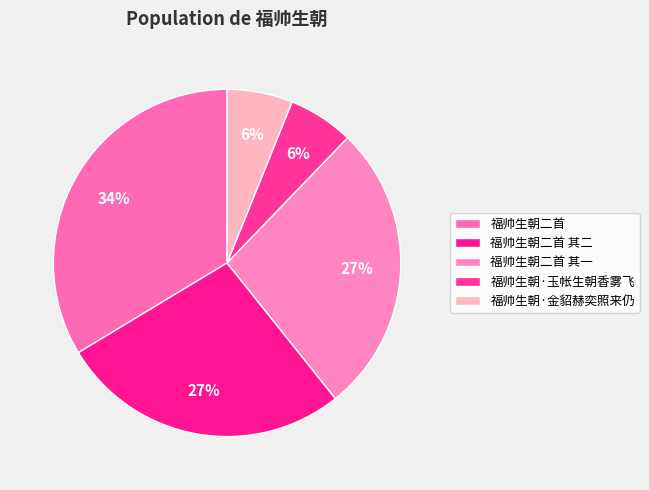

To the nearest percent, what is the difference between the 福帅生朝·玉帐生朝香雾飞 and 福帅生朝二首 其一 slice percentages?

21%